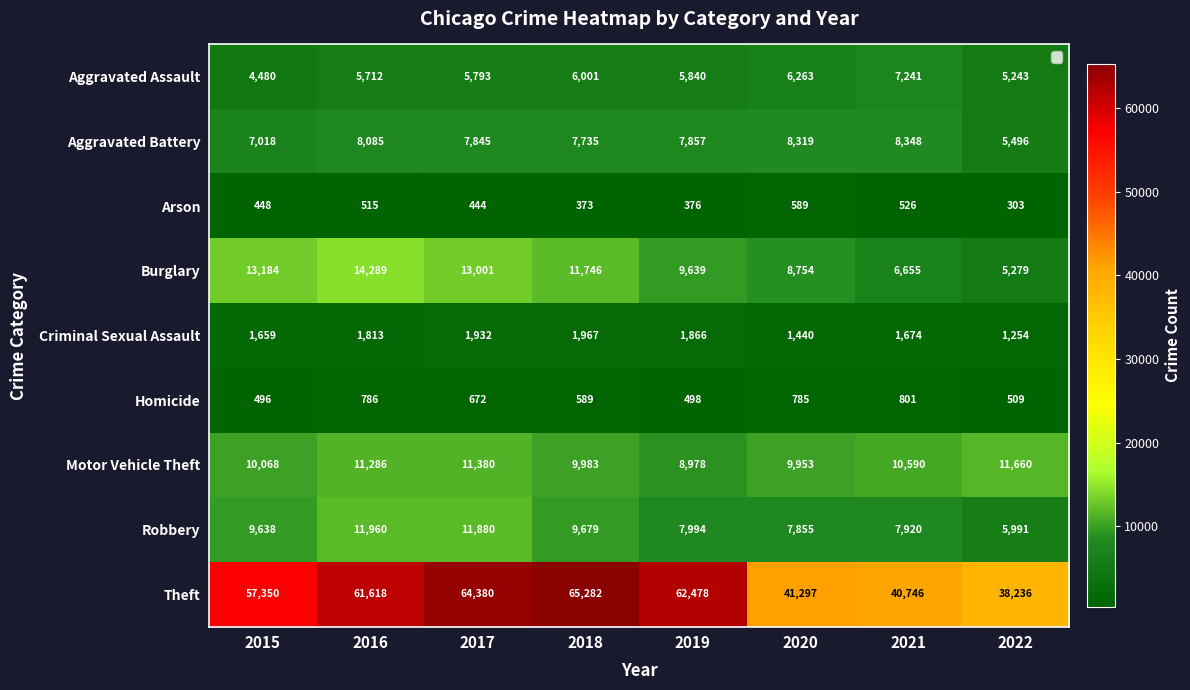

Where does the Aggravated Battery series first go above 7857?

2016